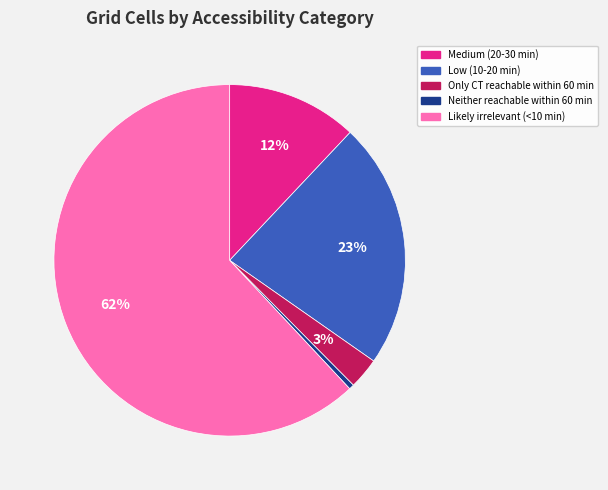

Does Likely irrelevant (<10 min) represent more than half of the total?

Yes